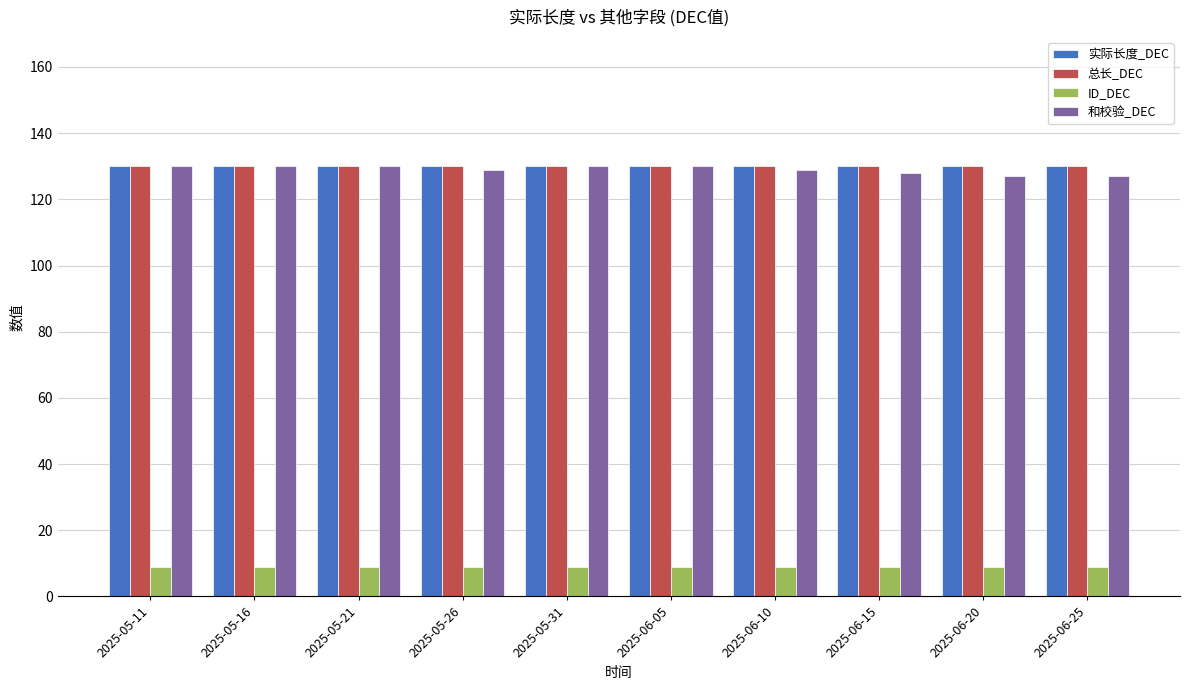

The value of 和校验_DEC at 2025-05-31 is 35. True or false?

False